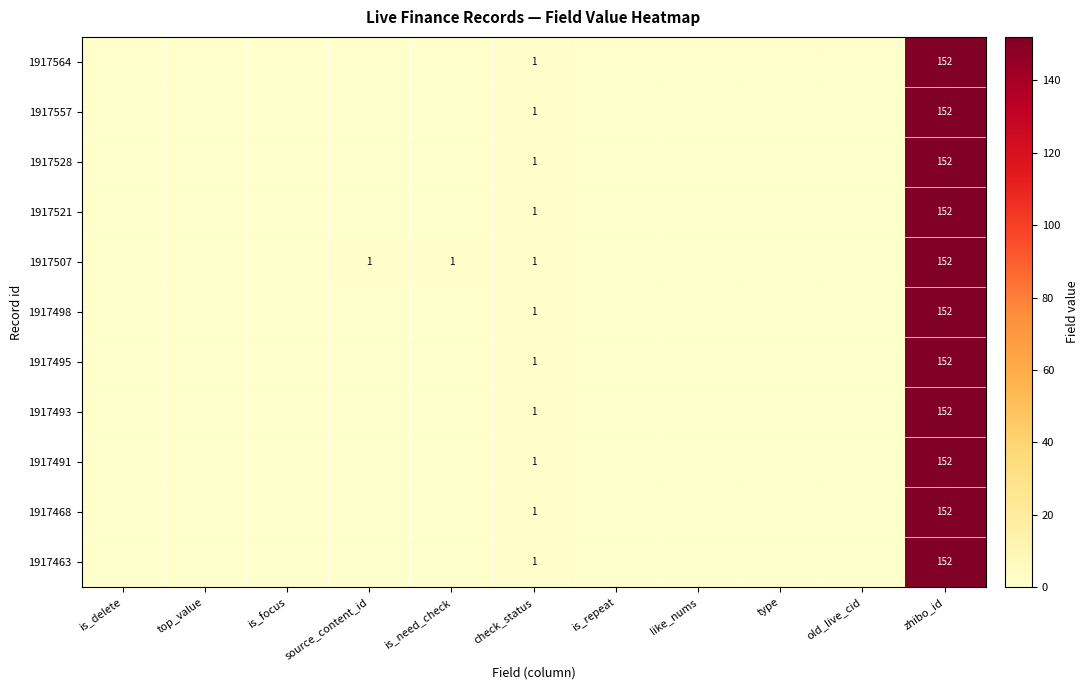

What is the total value across all series at check_status?

11